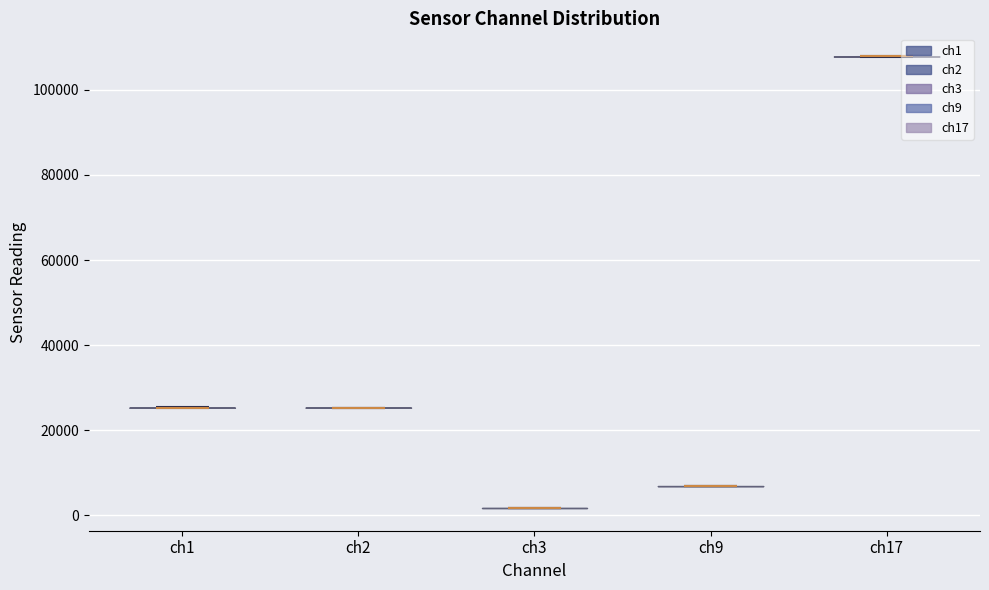

What is the lowest point the violin for ch17 reaches on the y-axis? The values are not printed on the chart, so give them approximately, as read against the axis.

108000